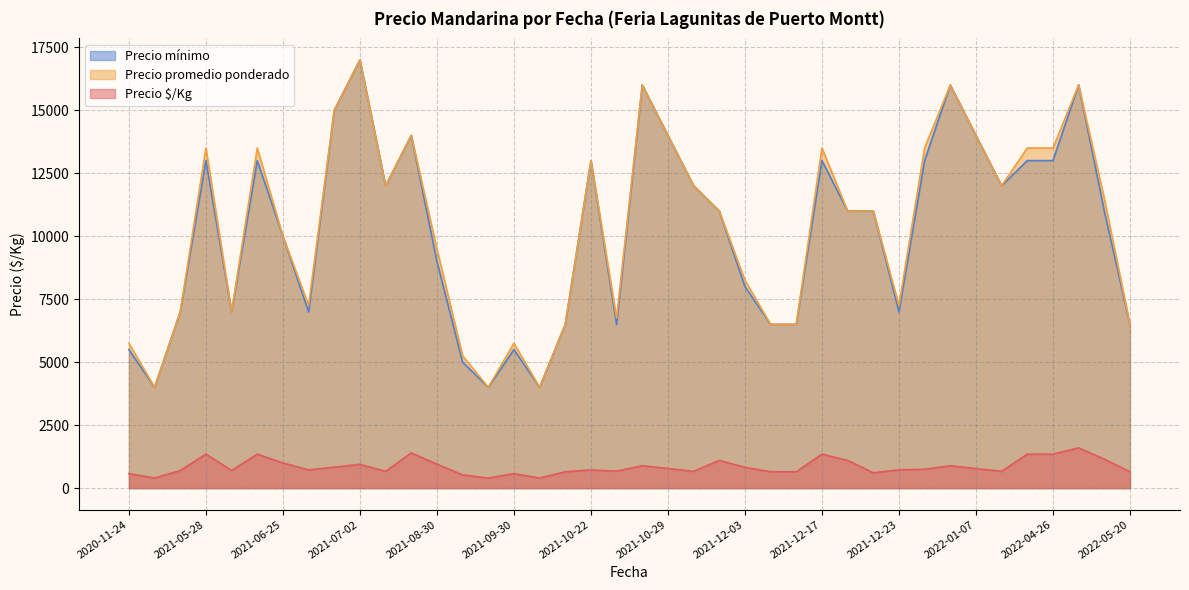

Rank the series at 2021-12-23 from lowest to highest value.

Precio $/Kg, Precio mínimo, Precio promedio ponderado